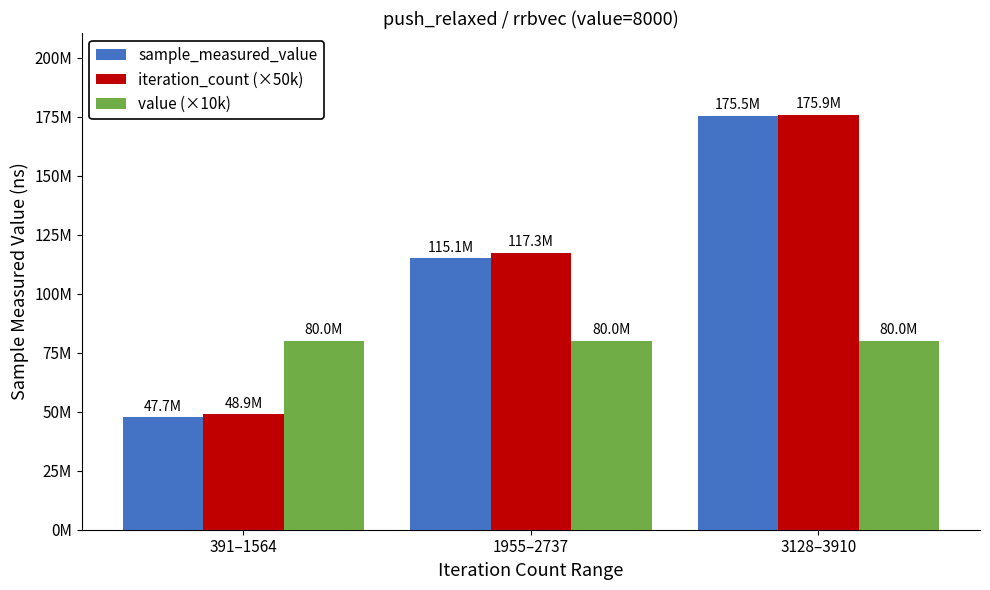

At which category is the sum across all series the highest?

3128–3910